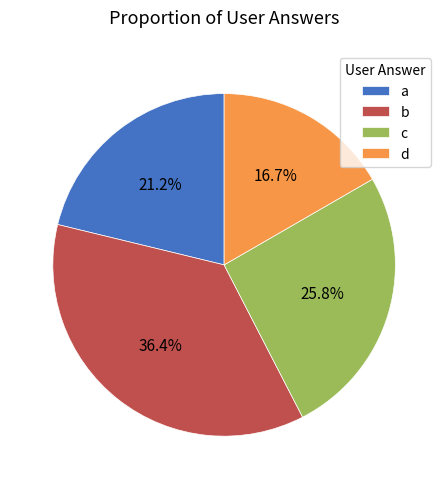

Does b represent more than half of the total?

No